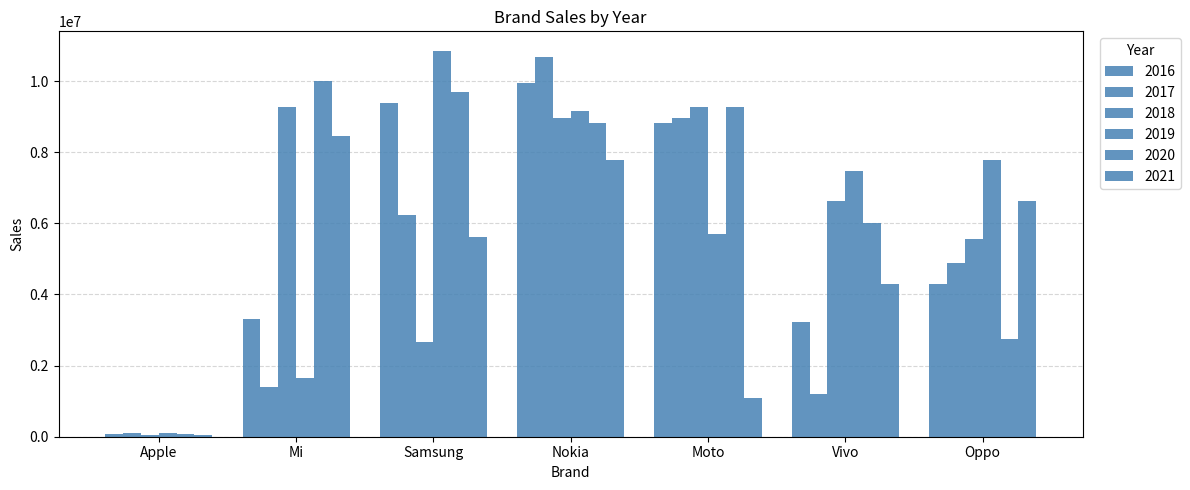

Rank the categories by 2016 value from highest to lowest.

Nokia, Samsung, Moto, Oppo, Mi, Vivo, Apple